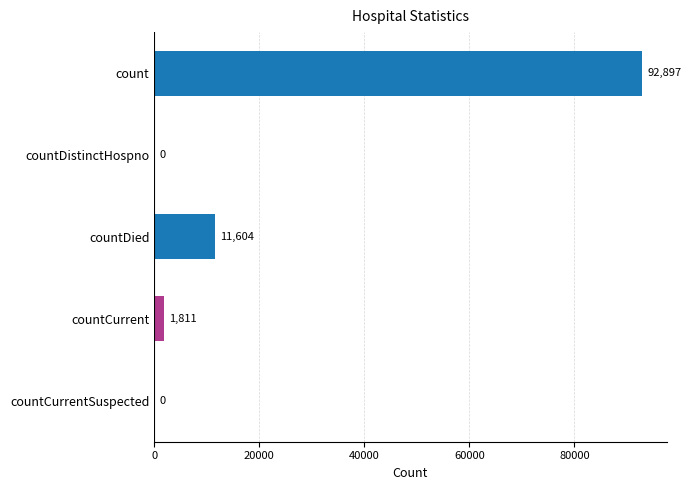

Does the chart contain stacked bars?

No